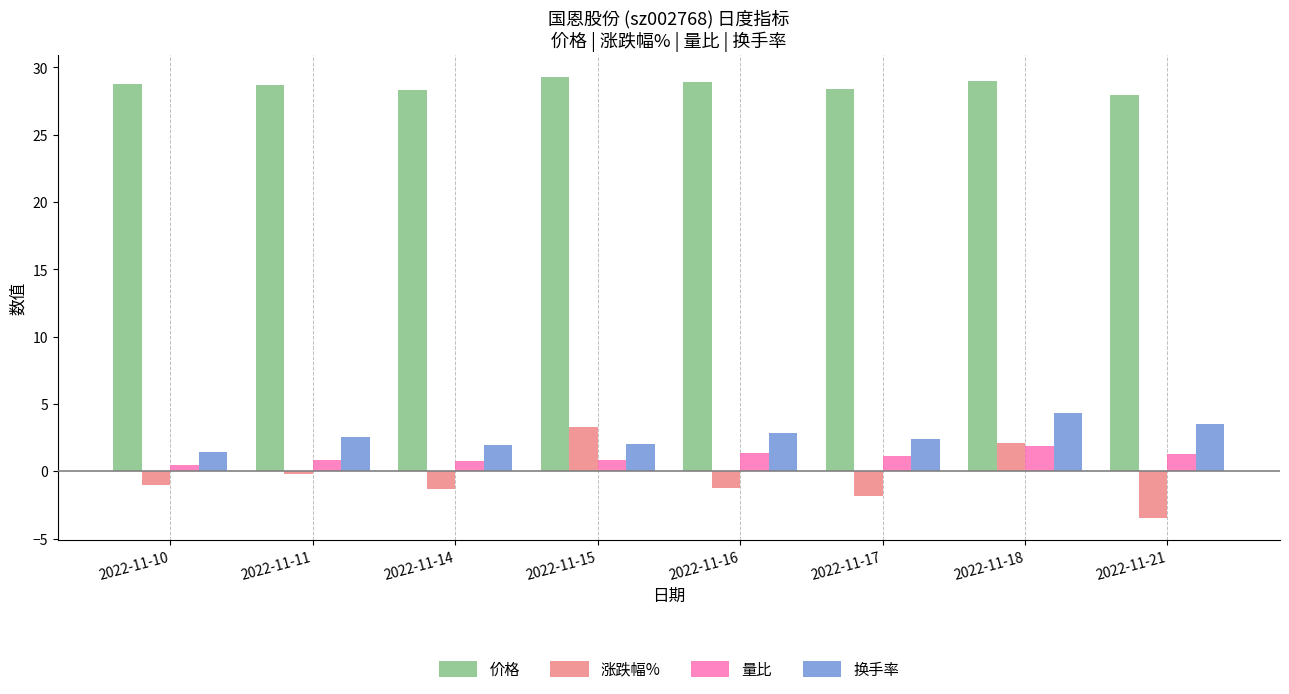

The 换手率 series shows 0.6 at 2022-11-16. True or false?

False